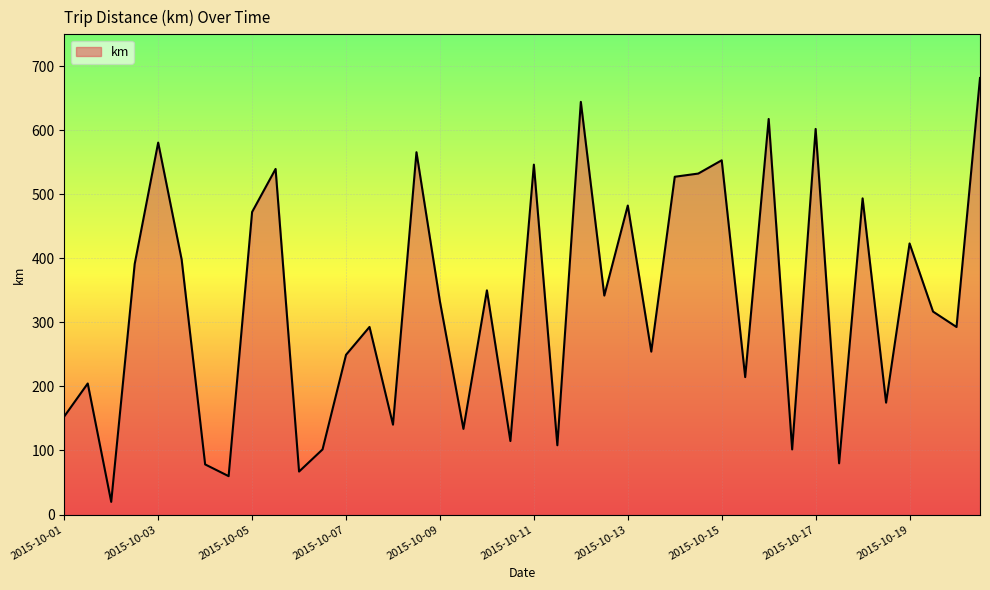

What is the minimum value shown in the chart?

19.8